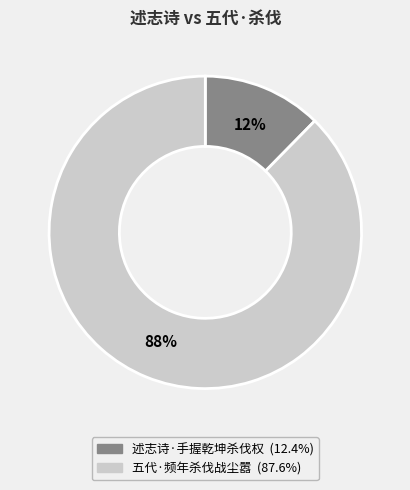

To the nearest percent, what is the combined percentage of 述志诗·手握乾坤杀伐权 and 五代·频年杀伐战尘嚣?

100%